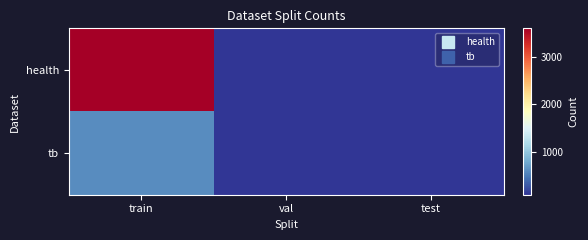

Which series has the widest spread of values?

health